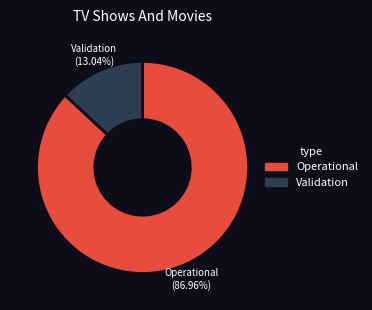

How many slices are in this pie chart?

2